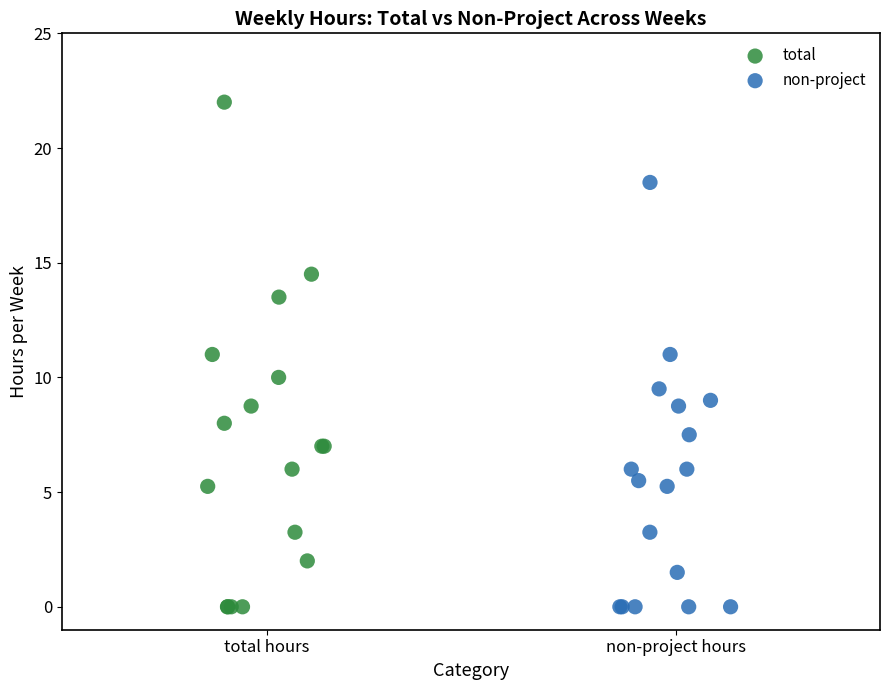

Which series reaches the maximum Y coordinate?

total